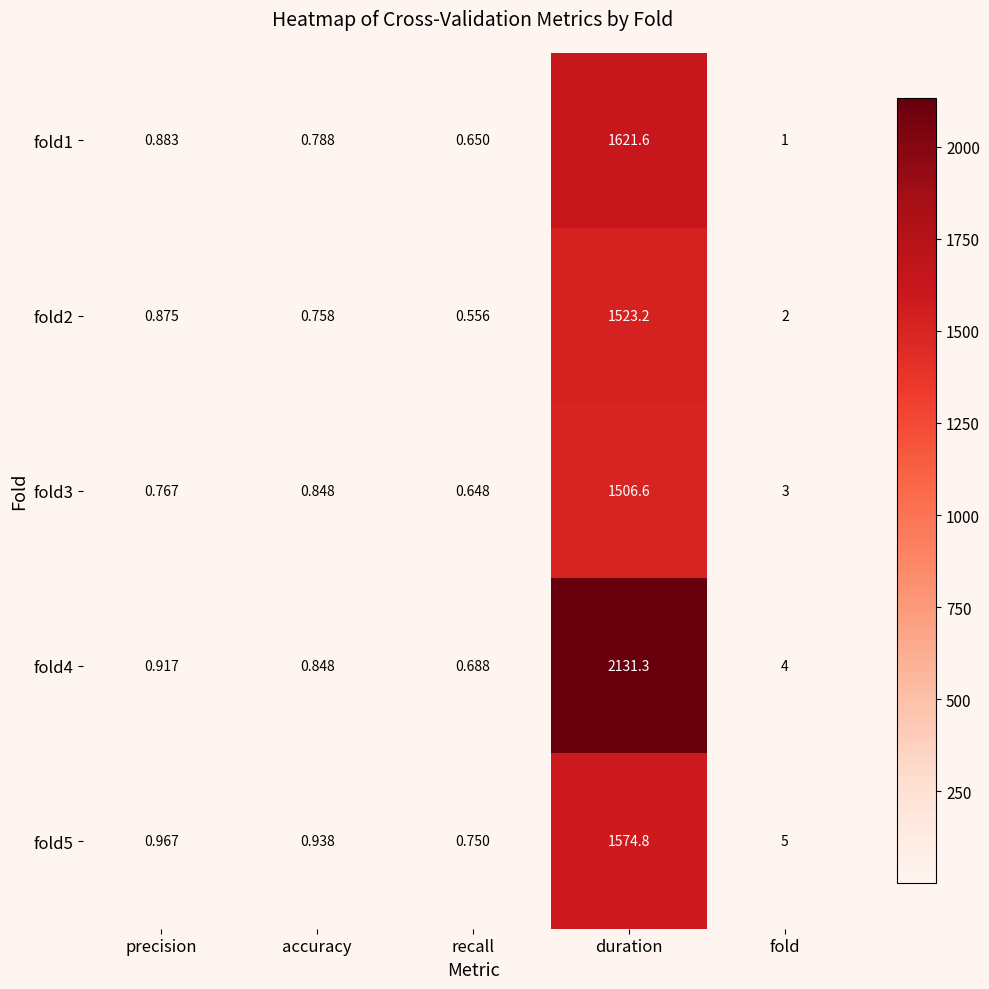

Count the number of data series in this chart.

5